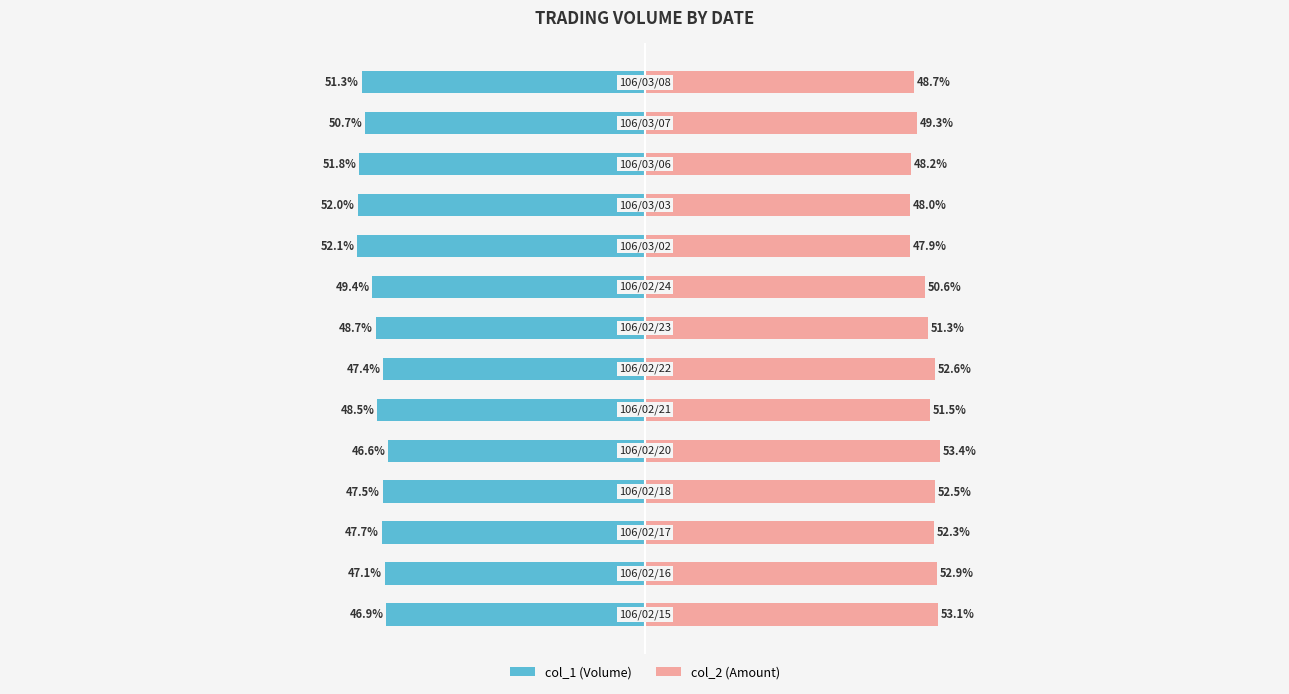

List the series in order of their overall mean, highest first.

col_2 (Amount), col_1 (Volume)